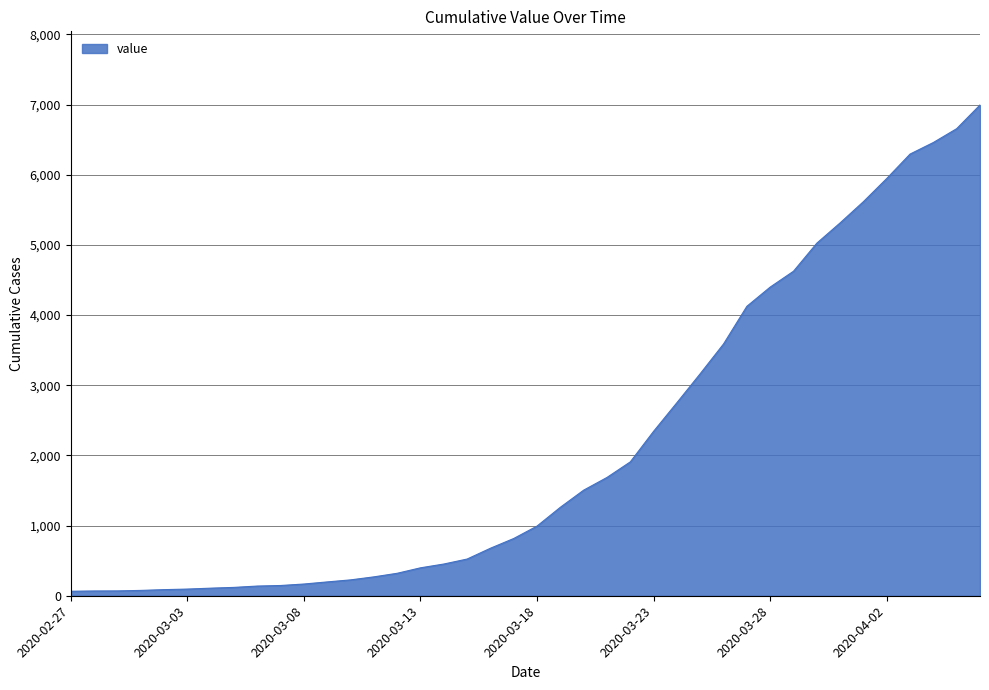

What is the difference between the maximum and minimum values?

6931